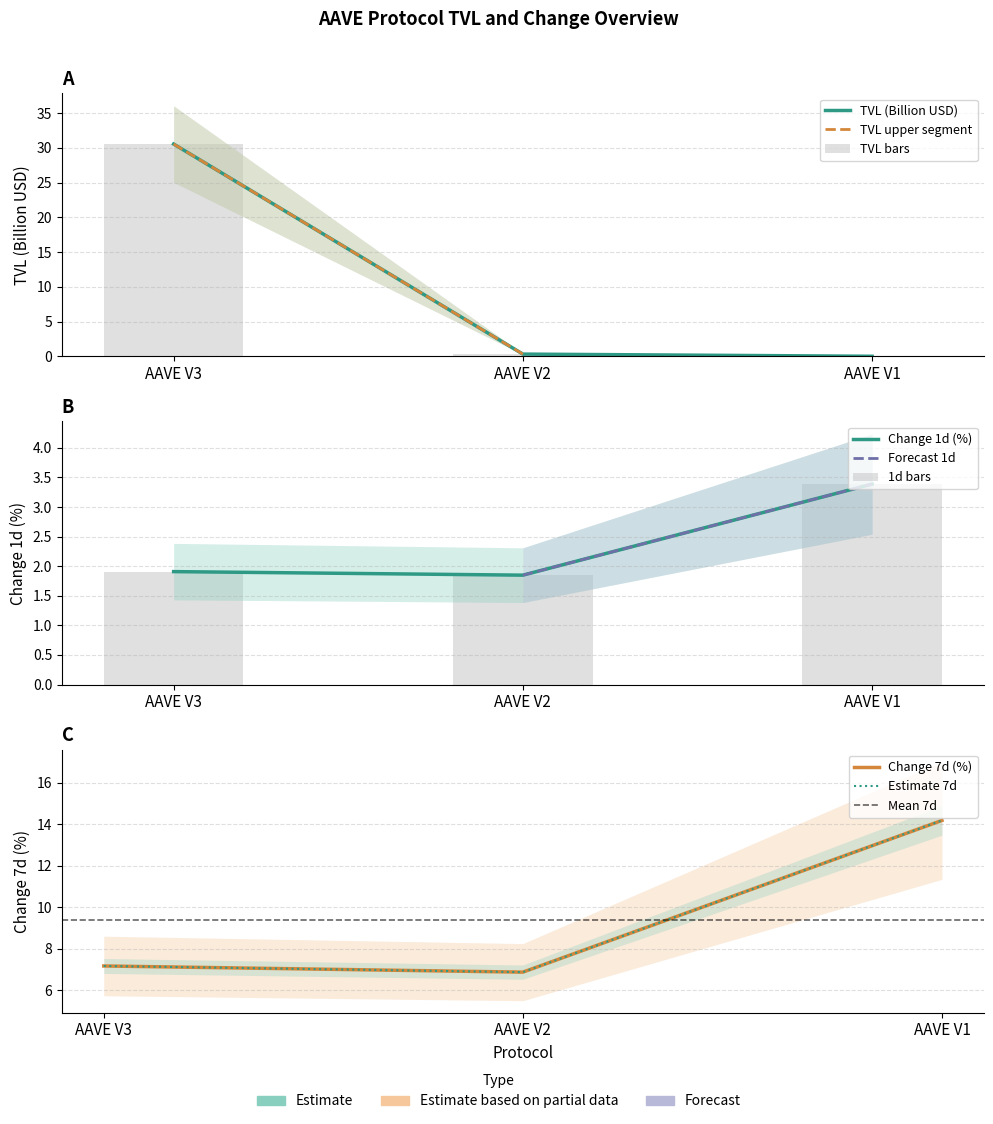

The Change 1d (%) series shows 3.1 at AAVE V2. True or false?

False